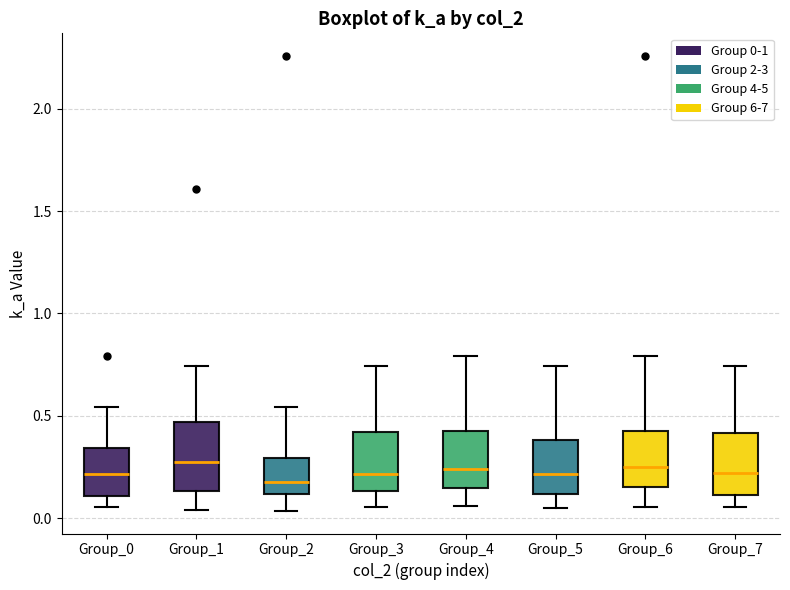

Where does the upper whisker of the box for Group_5 end on the y-axis? The values are not printed on the chart, so give them approximately, as read against the axis.

0.75